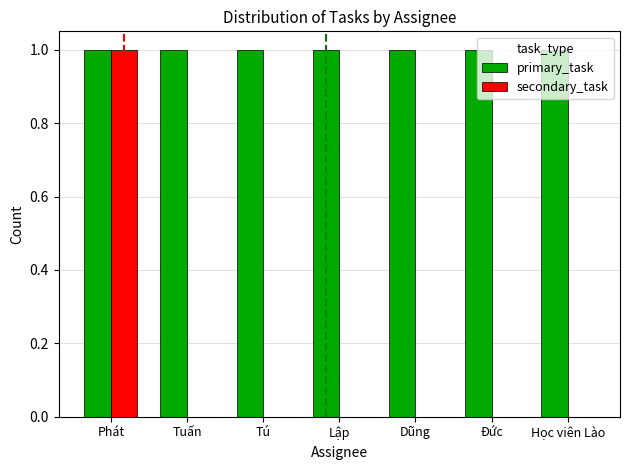

Is it true that secondary_task equals 0 at Lập?

True